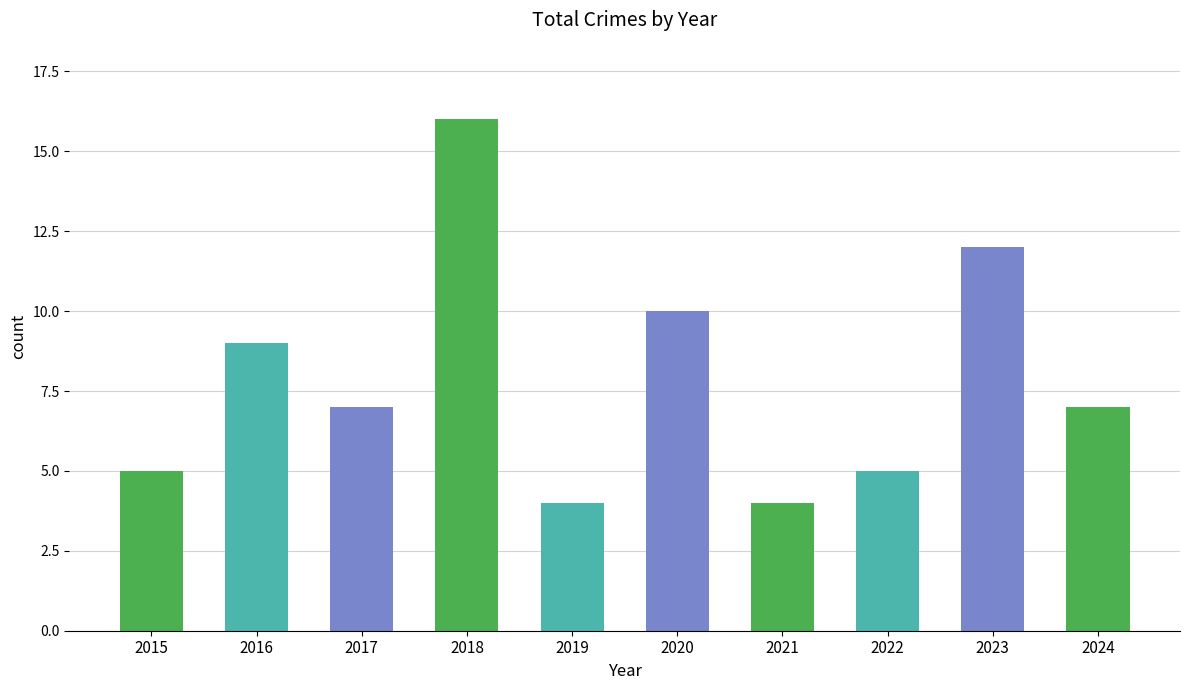

Which category has the highest value across all series?

2018